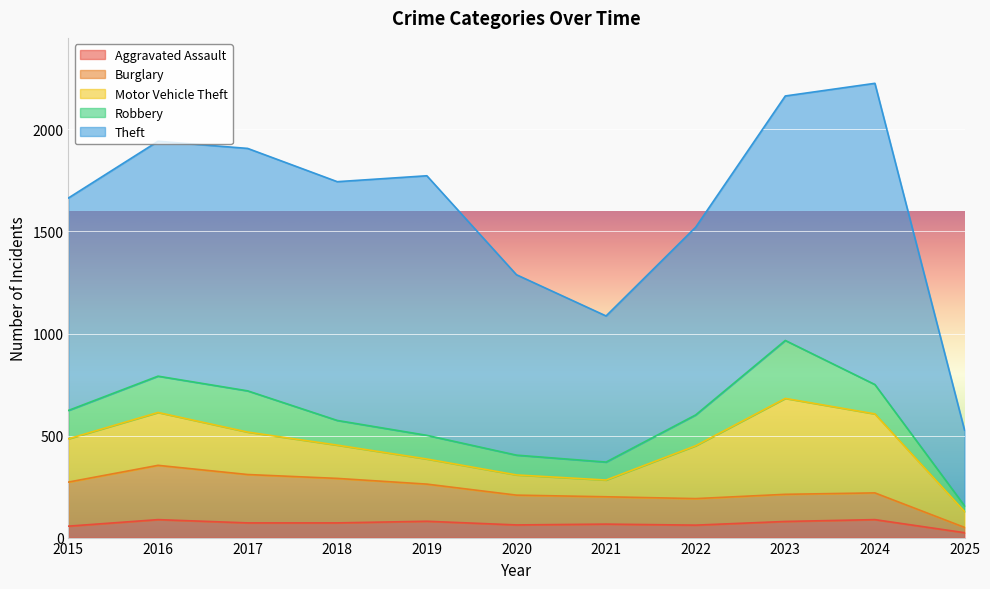

Where is the first local minimum for Aggravated Assault?

2020